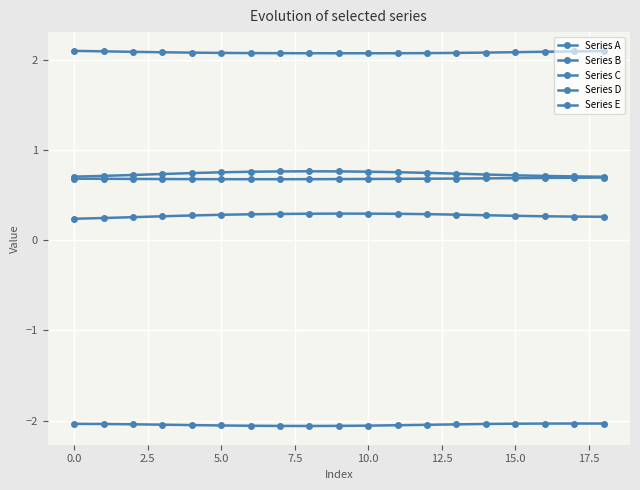

Reading right to left, list all the values displayed in this chart.

Series A: -2.0	-2.0	-2.0	-2.0	-2.0	-2.0	-2.0	-2.1	-2.1	-2.1	-2.1	-2.1	-2.1	-2.1	-2.0	-2.0	-2.0	-2.0	-2.0
Series B: 2.1	2.1	2.1	2.1	2.1	2.1	2.1	2.1	2.1	2.1	2.1	2.1	2.1	2.1	2.1	2.1	2.1	2.1	2.1
Series C: 0.7	0.7	0.7	0.7	0.7	0.7	0.7	0.8	0.8	0.8	0.8	0.8	0.8	0.8	0.7	0.7	0.7	0.7	0.7
Series D: 0.7	0.7	0.7	0.7	0.7	0.7	0.7	0.7	0.7	0.7	0.7	0.7	0.7	0.7	0.7	0.7	0.7	0.7	0.7
Series E: 0.3	0.3	0.3	0.3	0.3	0.3	0.3	0.3	0.3	0.3	0.3	0.3	0.3	0.3	0.3	0.3	0.3	0.2	0.2